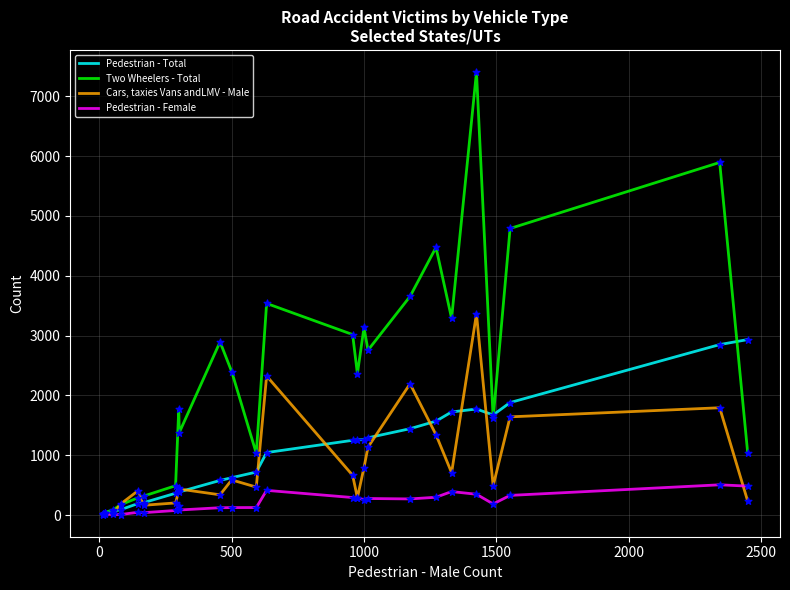

Which series has the largest total across all categories?

Two Wheelers - Total